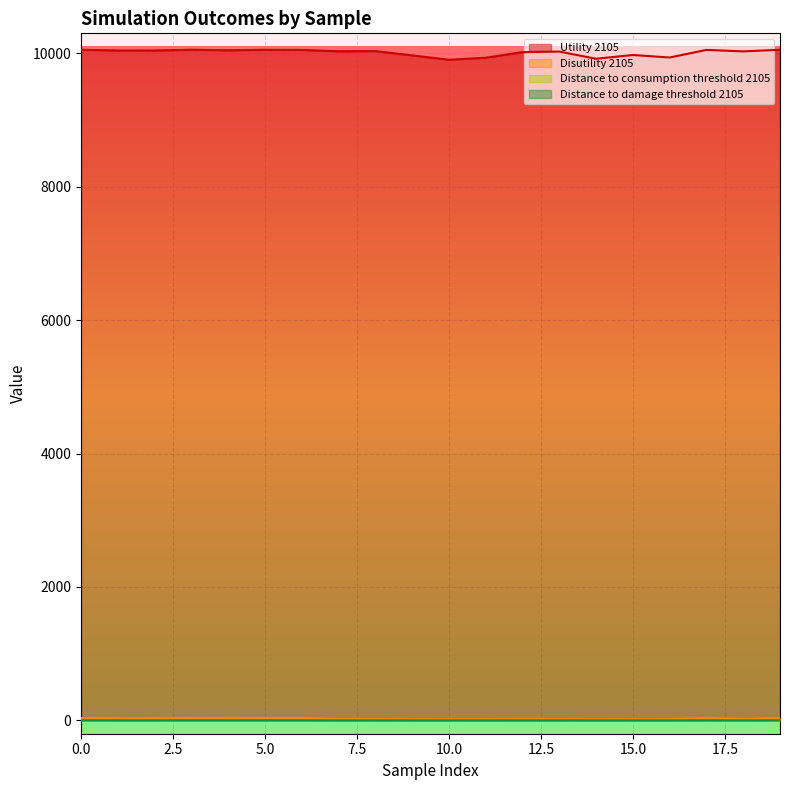

What is the value of the Distance to consumption threshold 2105 point at the 19th from the left?

0.1